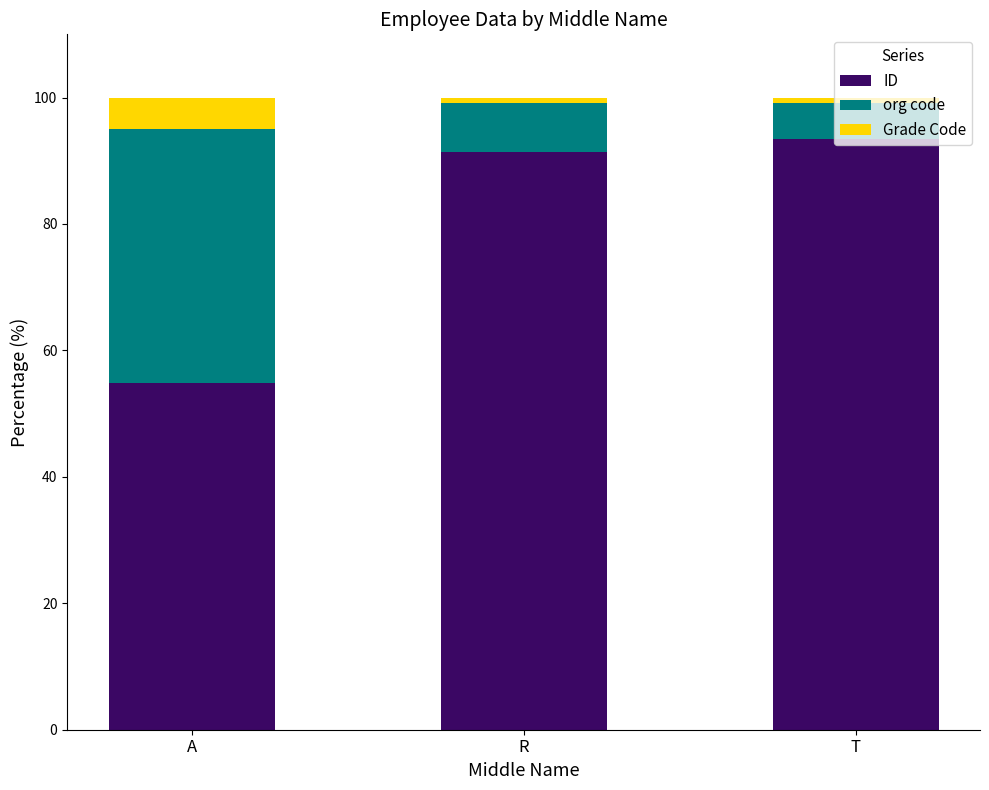

The ID series shows 54.9 at A. True or false?

True